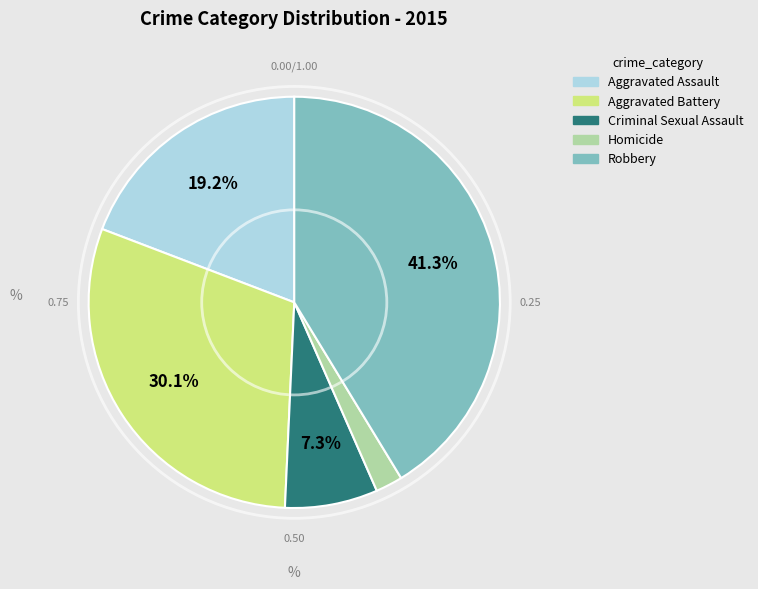

Which has a higher value, Aggravated Battery or Criminal Sexual Assault?

Aggravated Battery